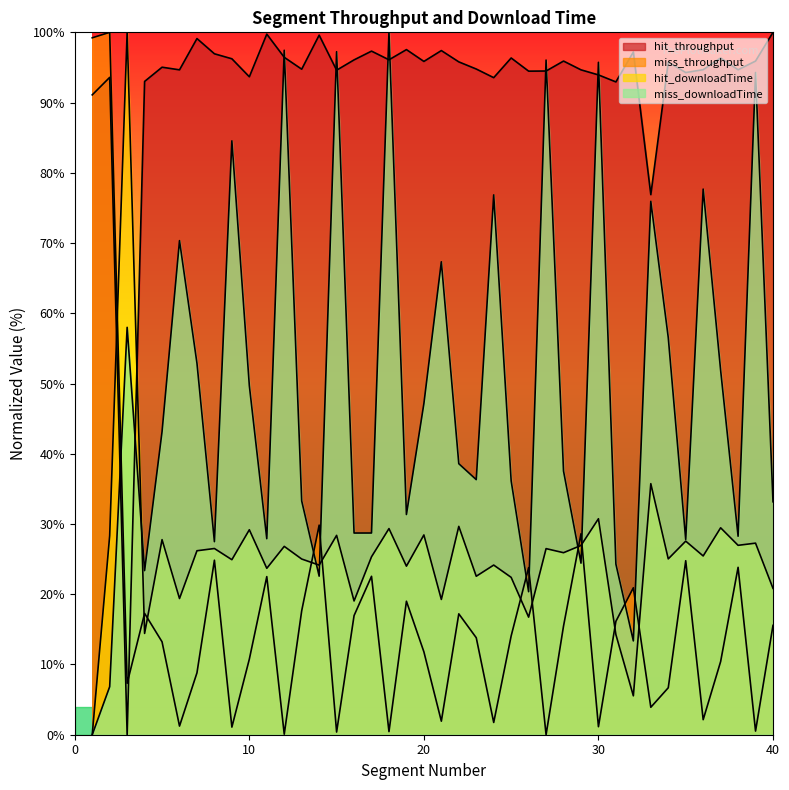

Which category has the highest value across all series?

40